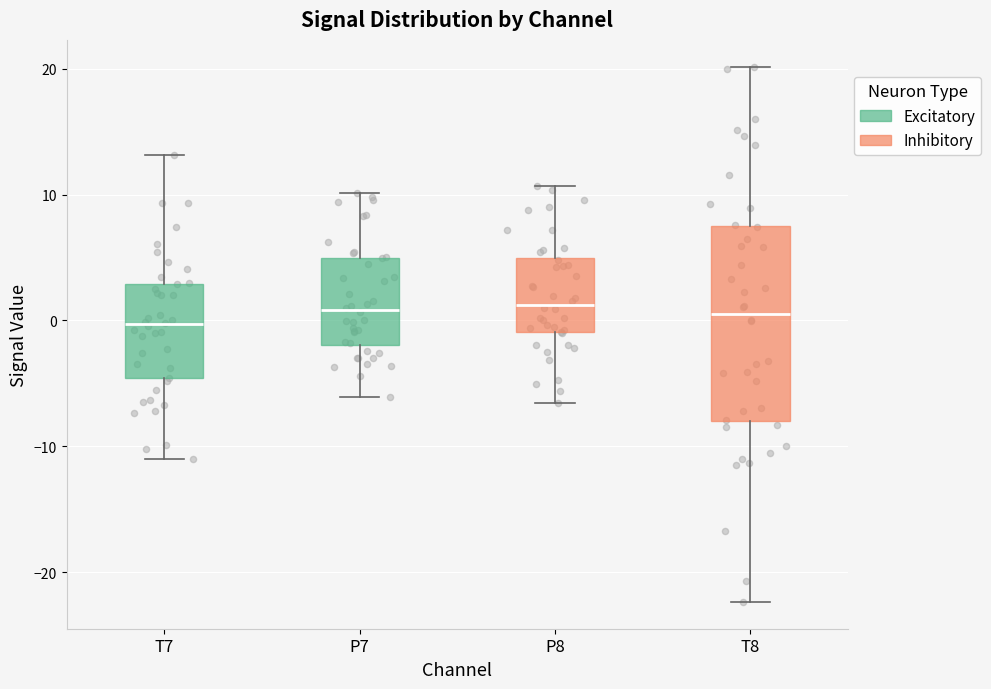

Where does the median line of the box for T8 sit on the y-axis? The values are not printed on the chart, so give them approximately, as read against the axis.

1